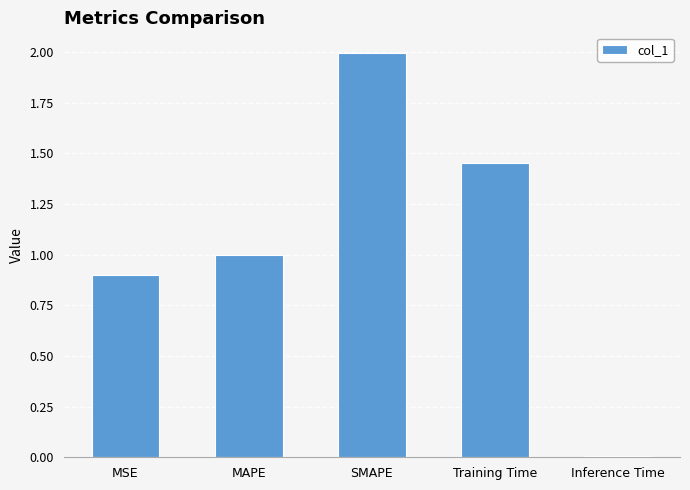

What is the sum of all values?

5.4